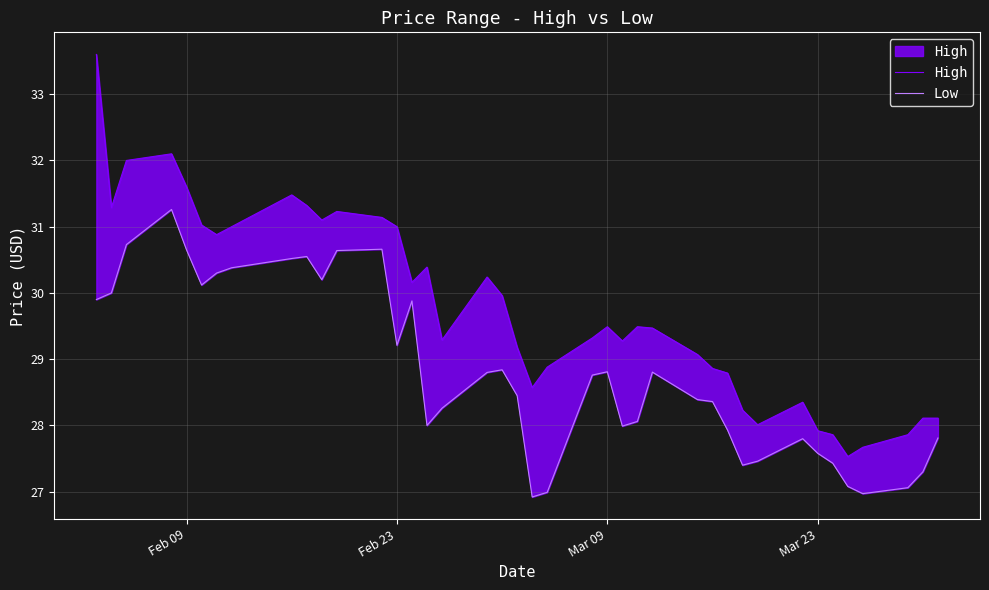

What are all the series names shown in the legend?

High, Low